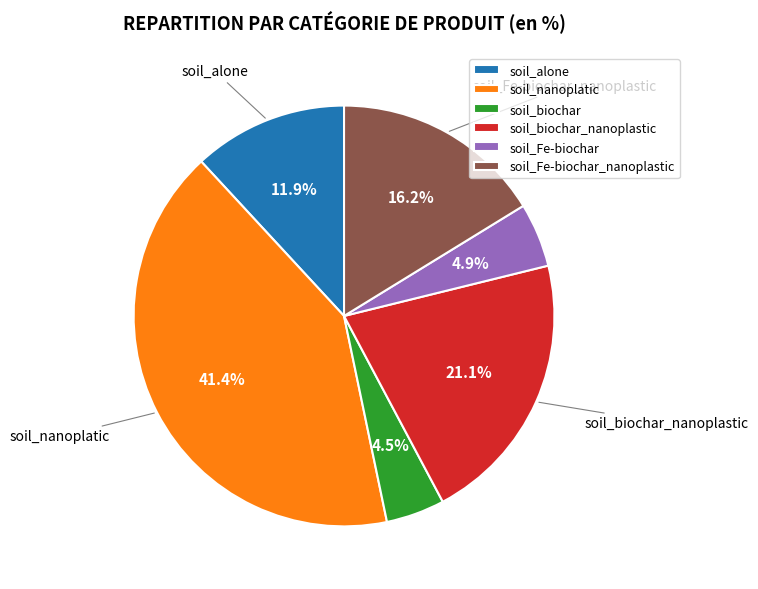

How many segments does this pie chart have?

6